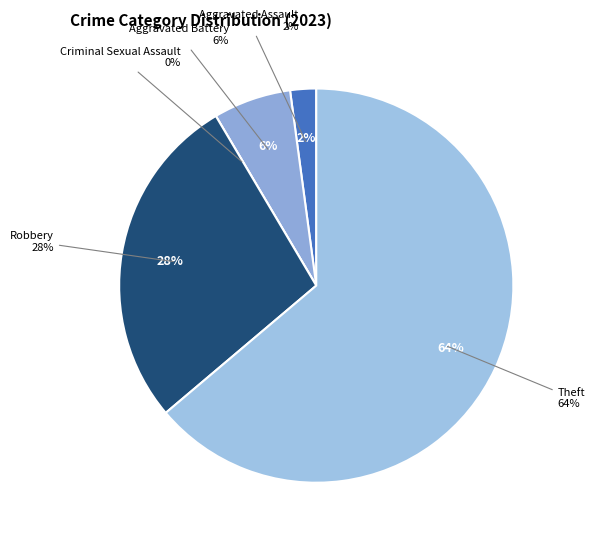

Is there a majority slice in this chart?

Yes